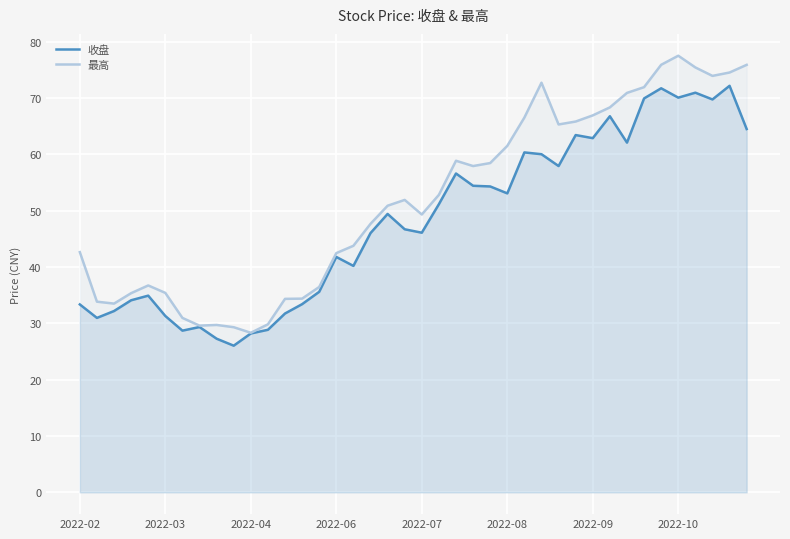

How many data points in 收盘 are above 49?

20